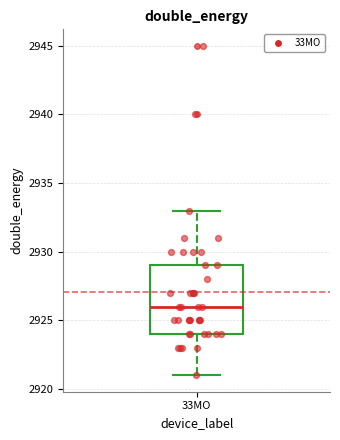

Where does the median line of the box for 33MO sit on the y-axis? The values are not printed on the chart, so give them approximately, as read against the axis.

2926